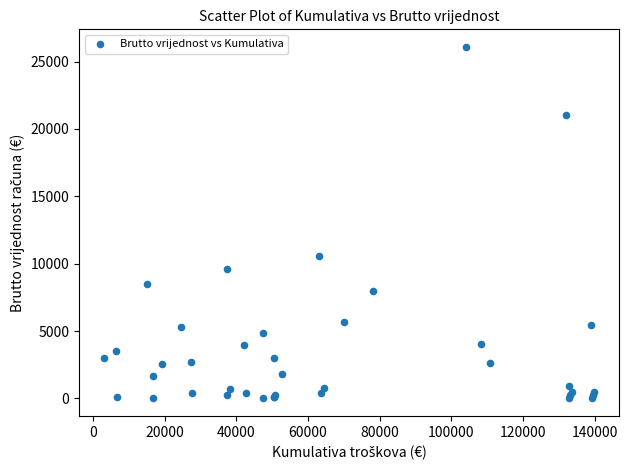

What Y value in the scatter plot is closest to 13049?

10545.2